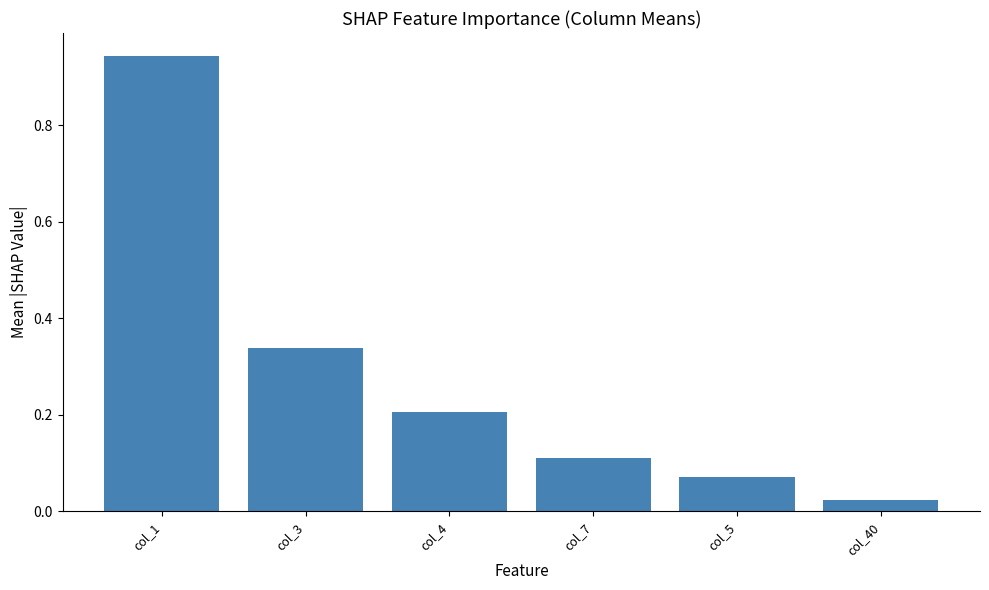

At which category does the chart reach its peak across all series?

col_1